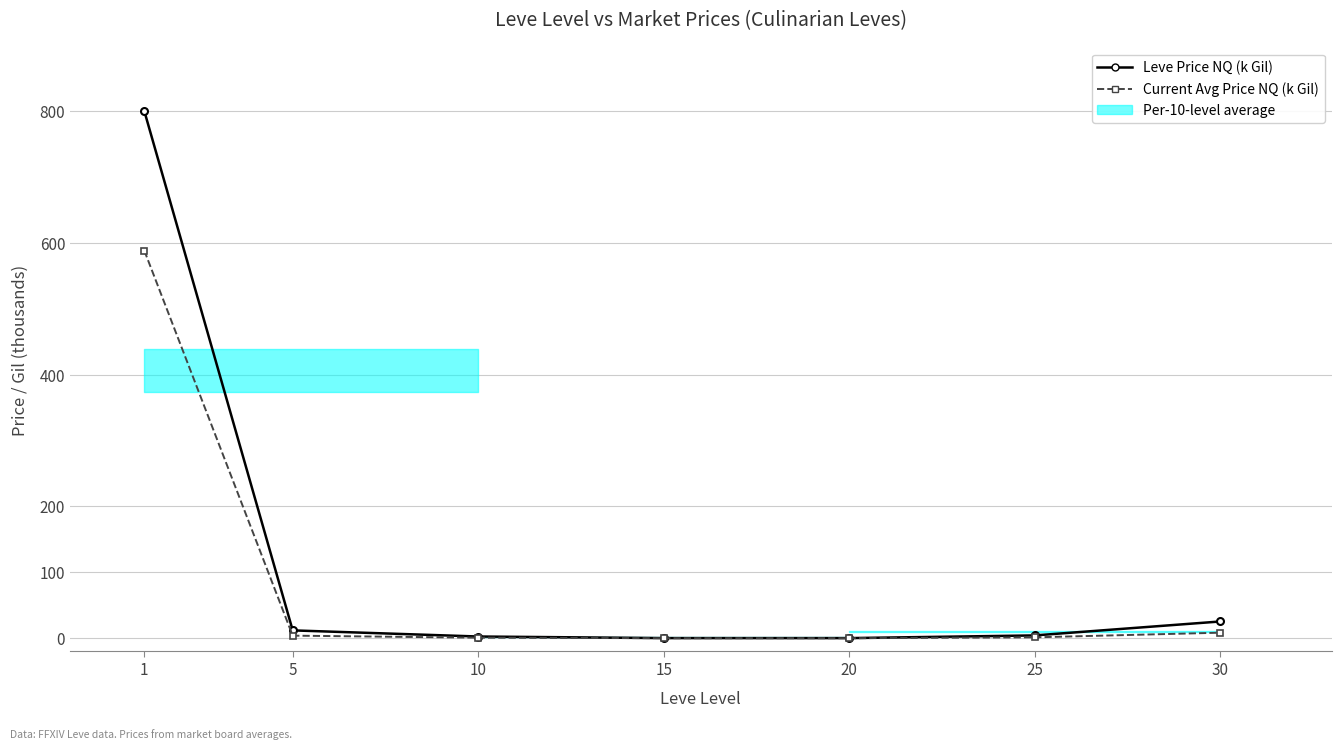

True or false: Leve Price NQ (thousands Gil) and Current Avg Price NQ (thousands Gil) cross at least once.

False